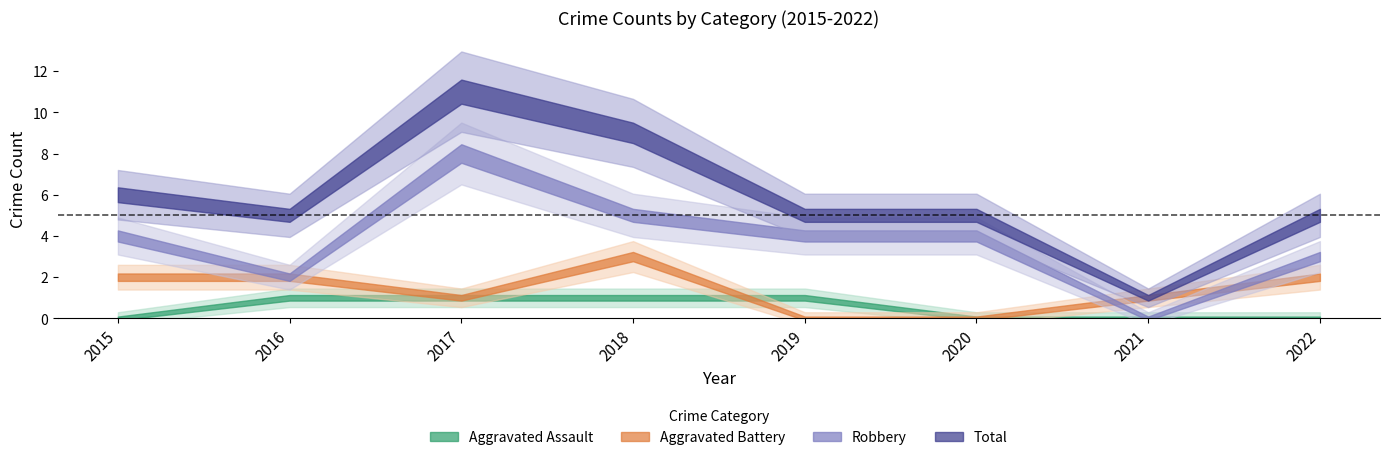

What are all the series names shown in the legend?

Aggravated Assault, Aggravated Battery, Robbery, Total